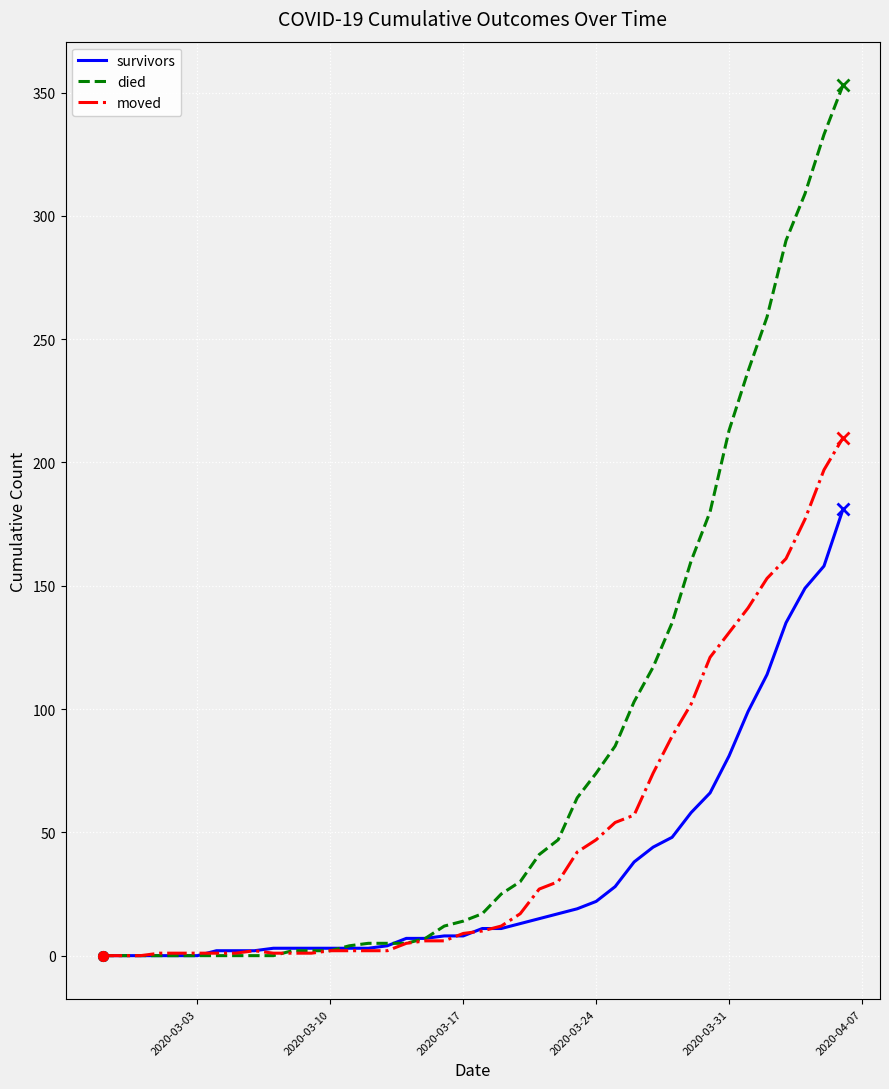

What is the greatest value displayed?

353